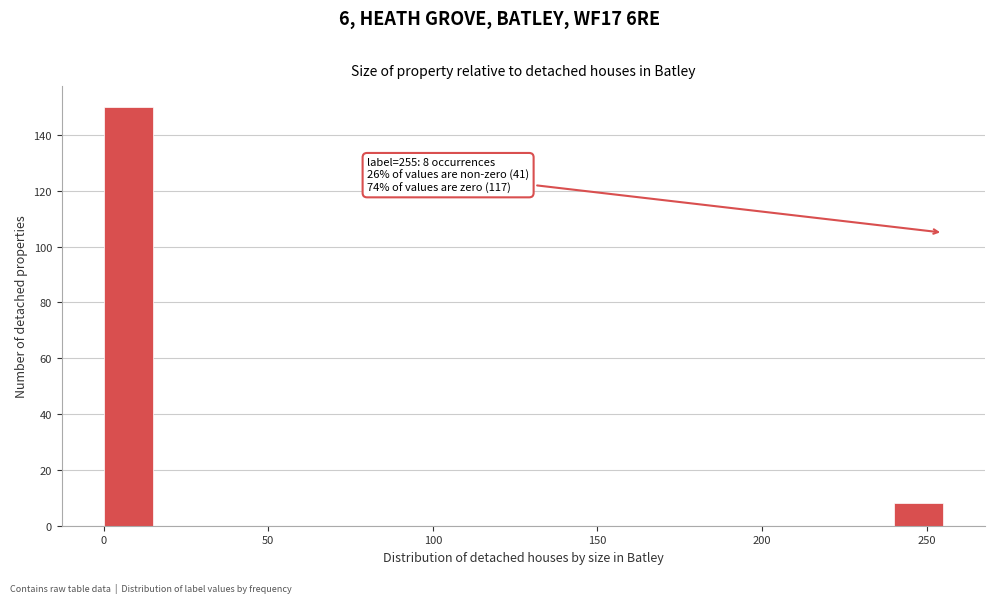

Read against the x-axis, roughly where is the centre of the tallest bar?

10